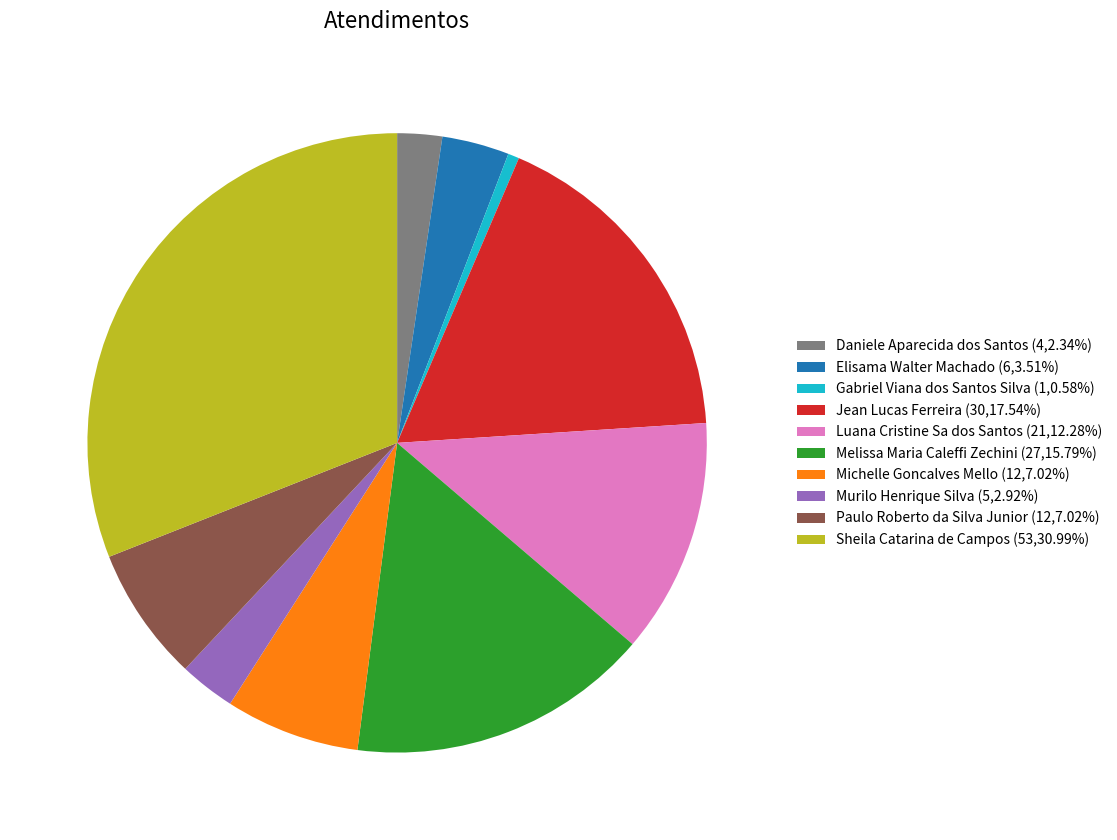

The Michelle Goncalves Mello slice represents 7% of the pie. True or false?

True